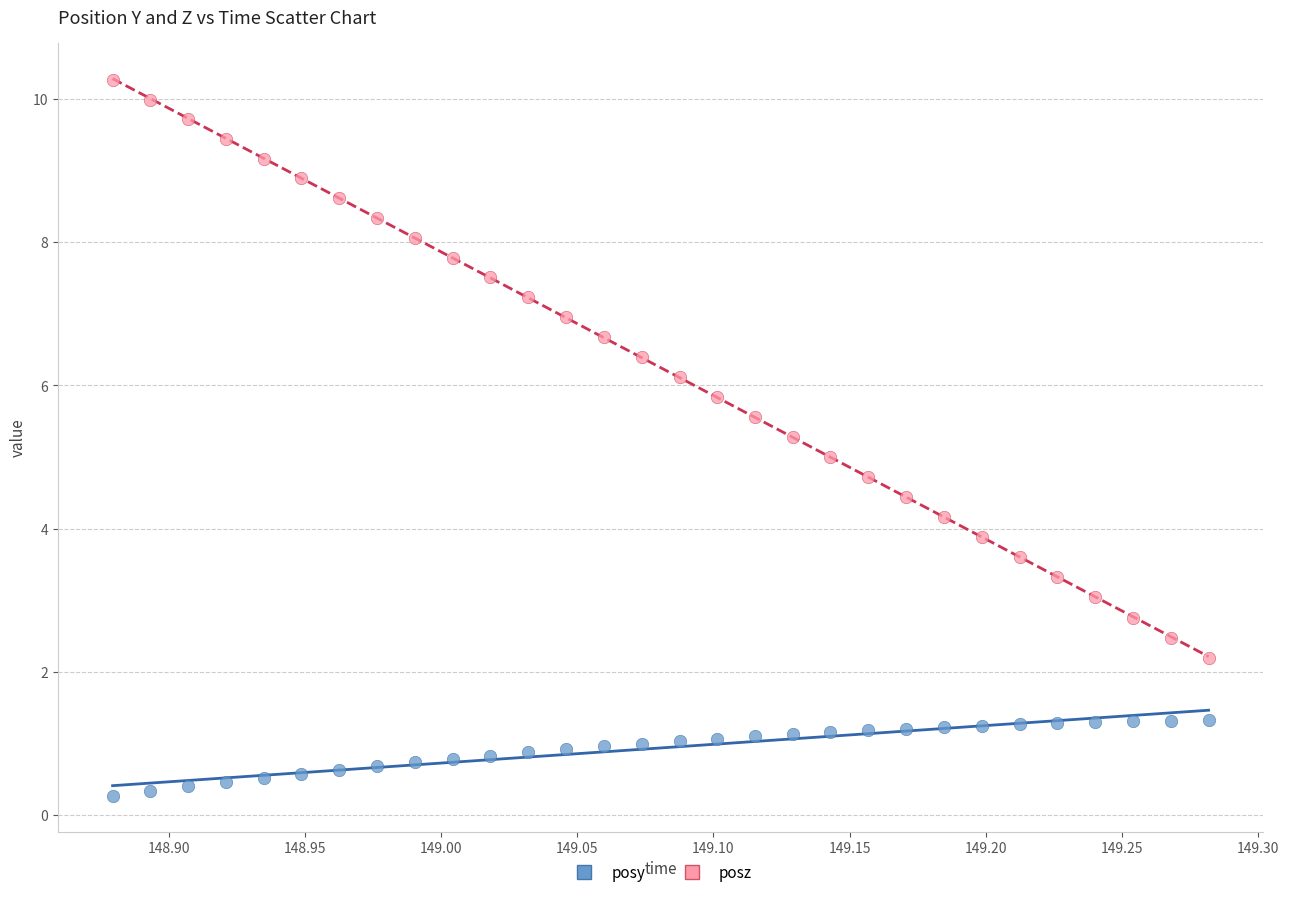

Which series has the largest Y range (max minus min)?

posz